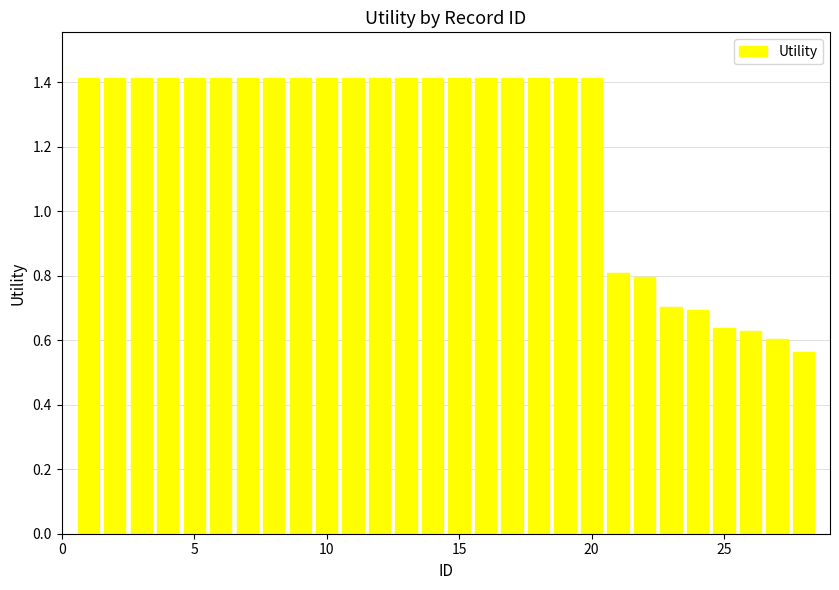

What is the difference between the second highest and minimum values?

0.9